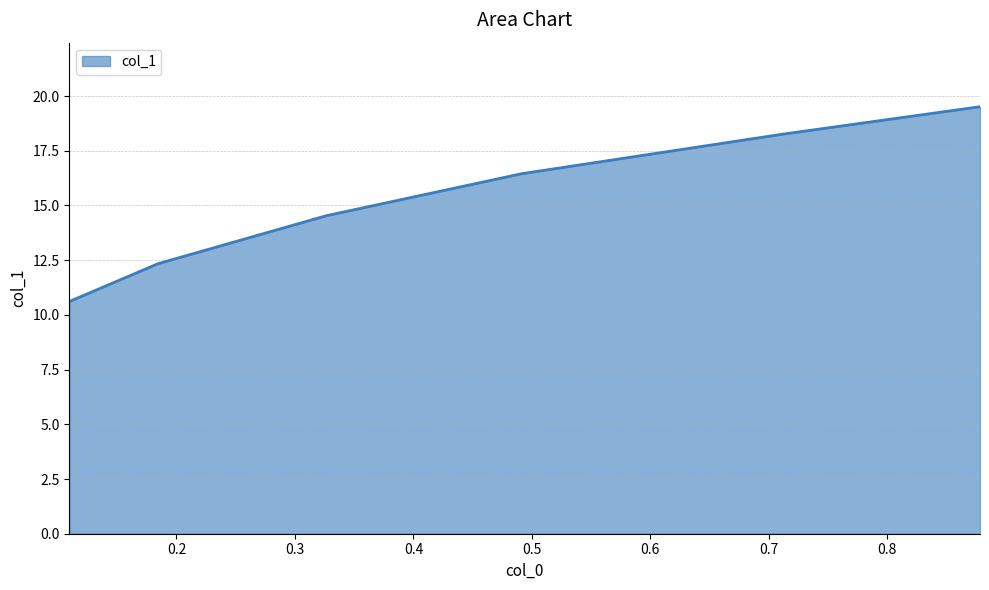

What is the difference between the second highest and minimum values?

7.6